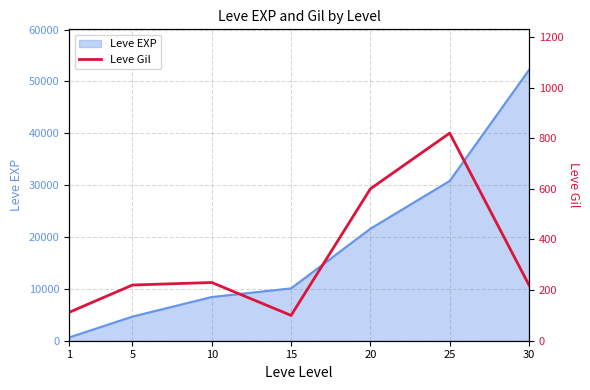

What is the maximum value for Leve EXP?

52220